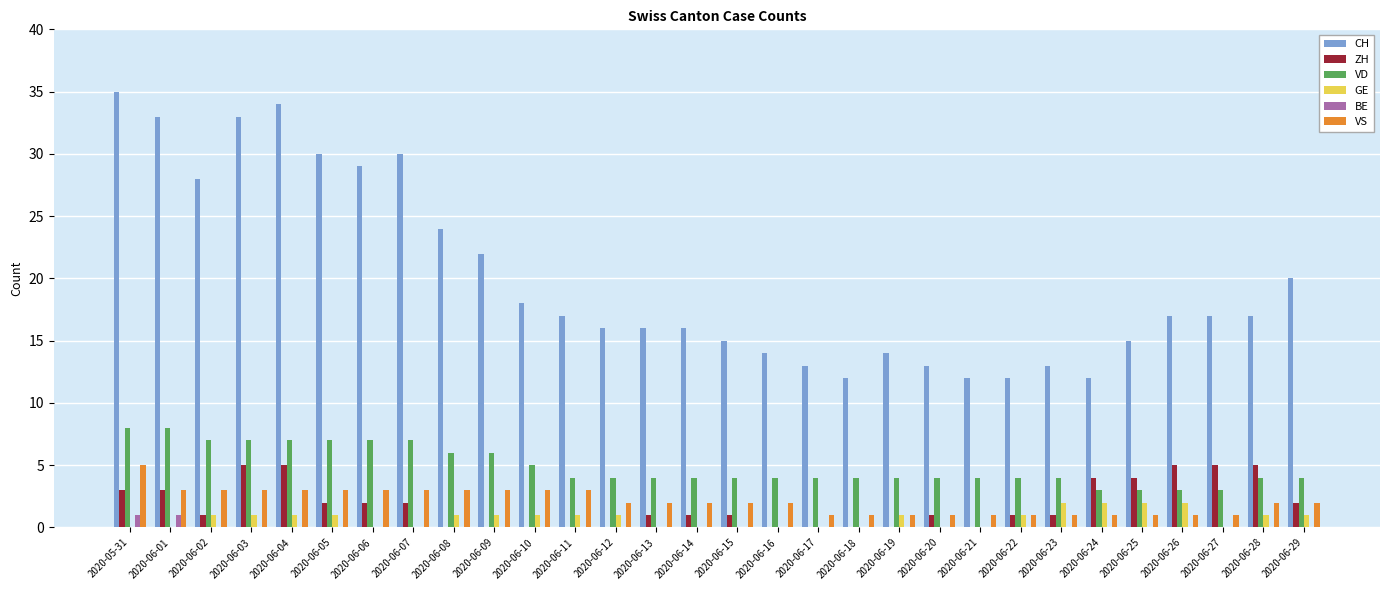

Which label corresponds to the largest value in the chart?

2020-05-31